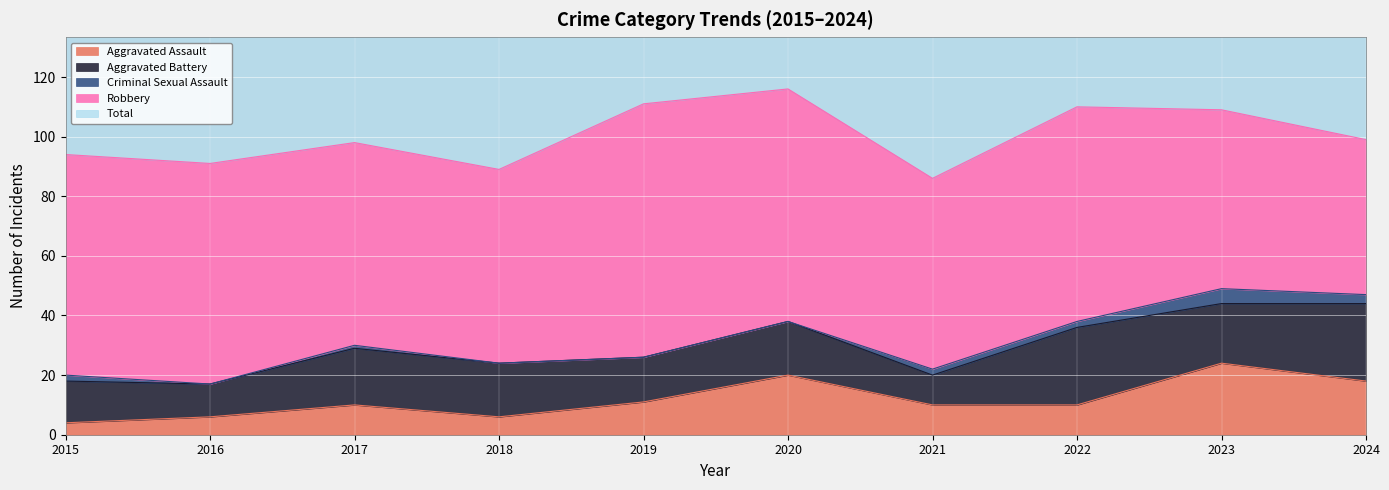

What are all the series names shown in the legend?

Aggravated Assault, Aggravated Battery, Criminal Sexual Assault, Robbery, Total